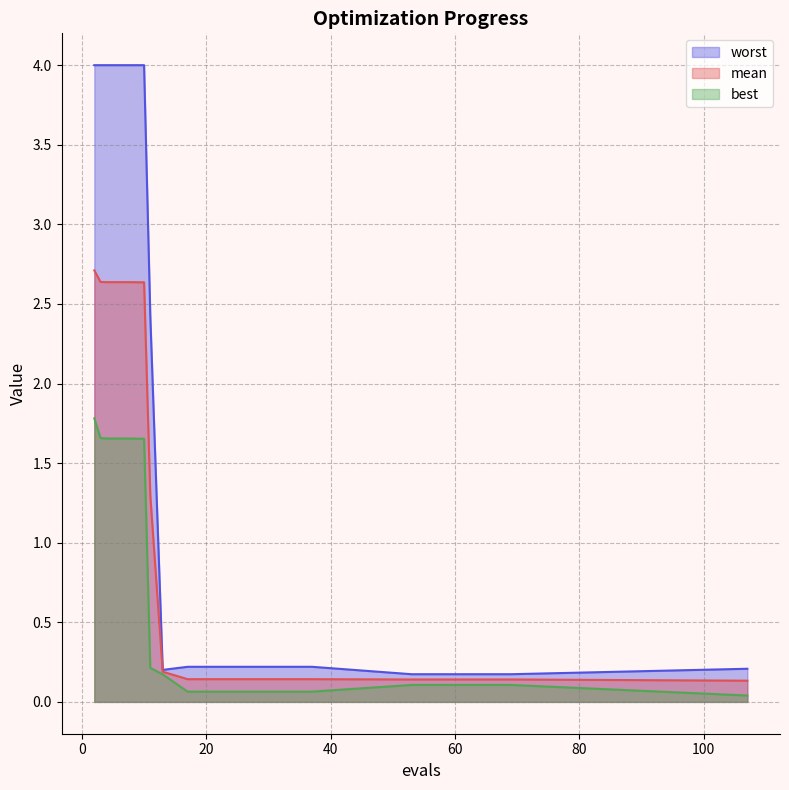

What is the total value across all series at 25?

0.4